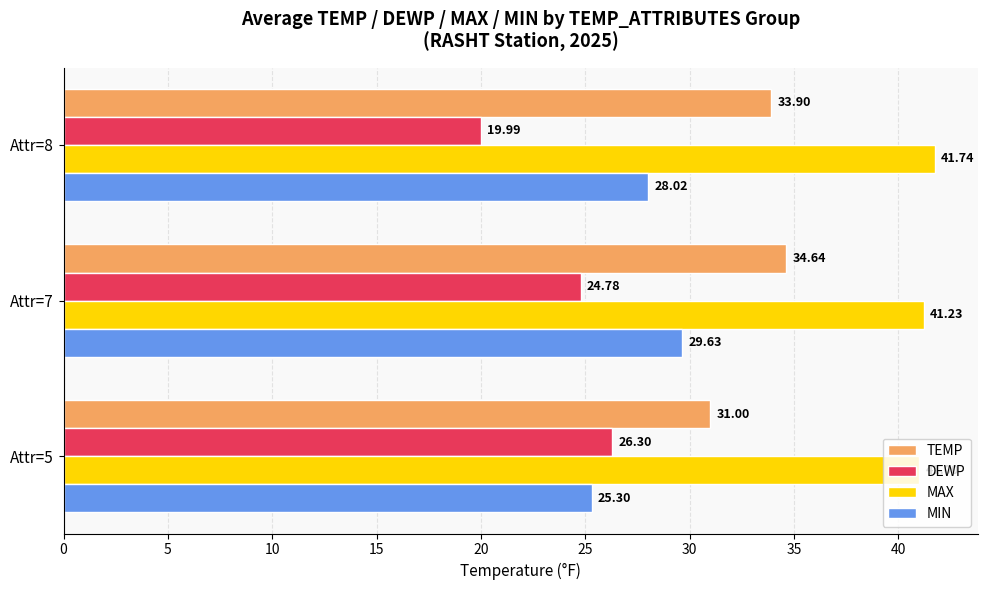

Which series has the largest total across all categories?

MAX